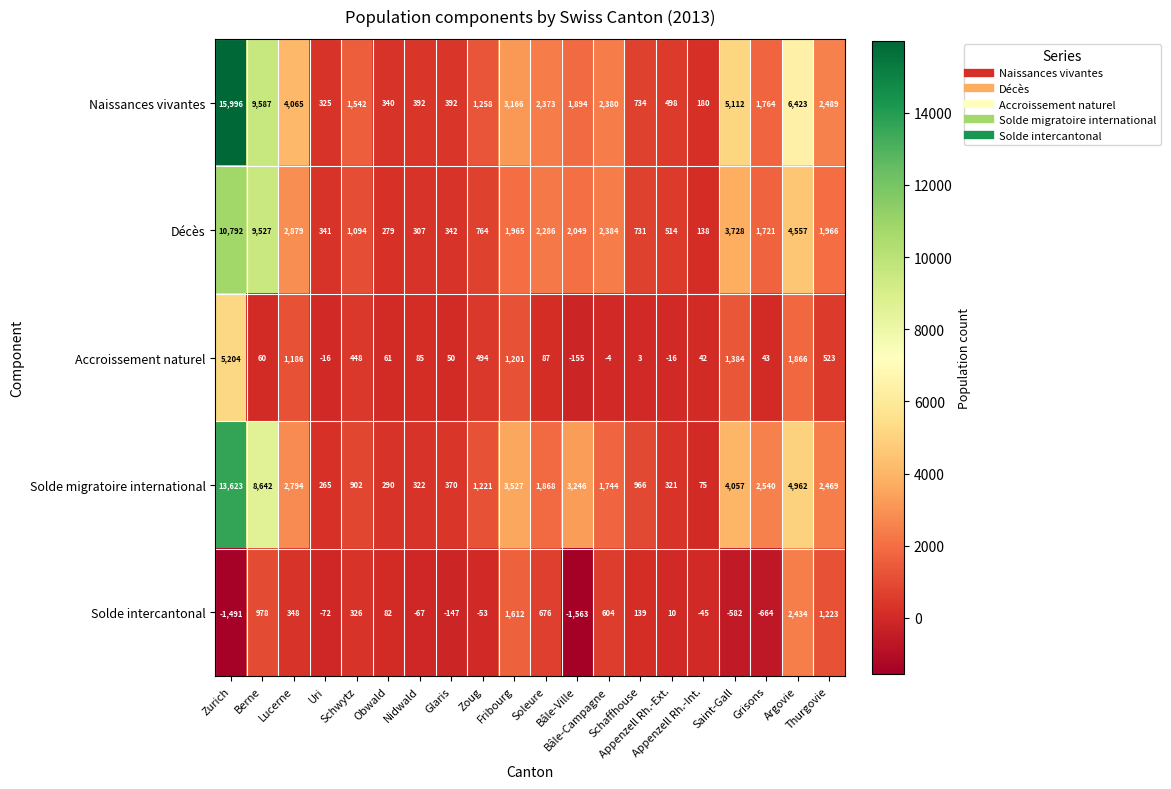

What is the greatest value displayed?

15996